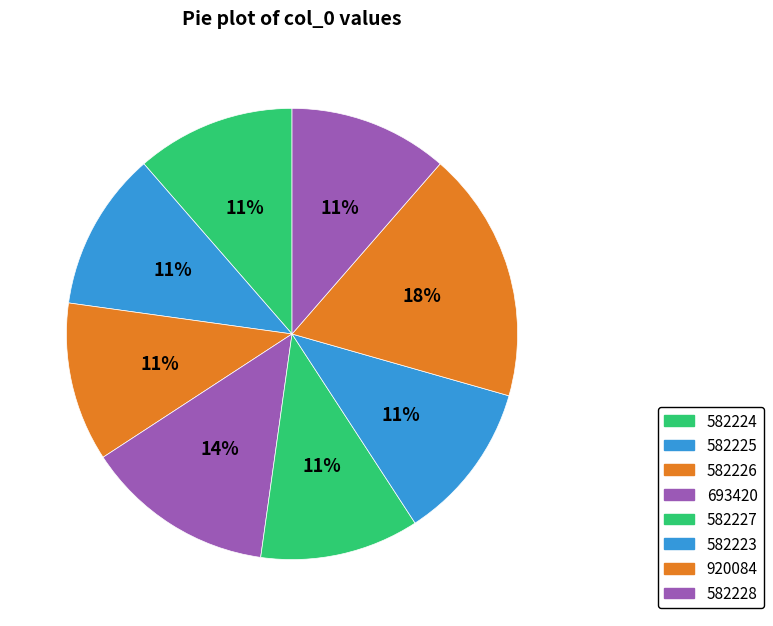

Between 582223 and 693420, which is larger?

693420